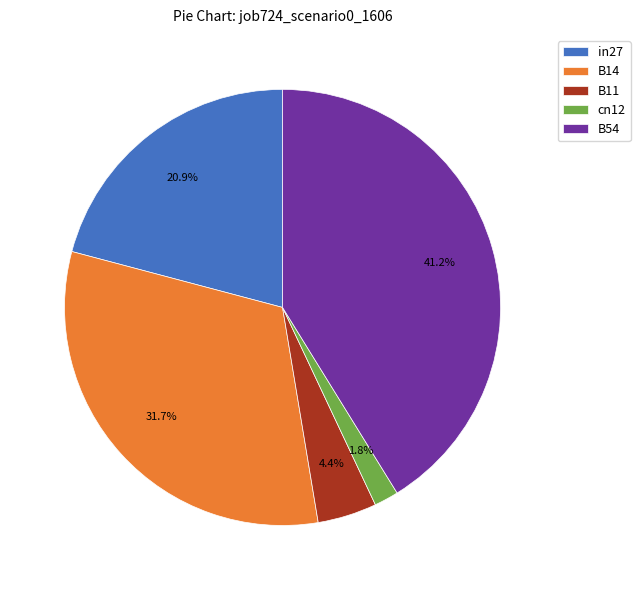

To the nearest percent, what is the average slice percentage?

20%